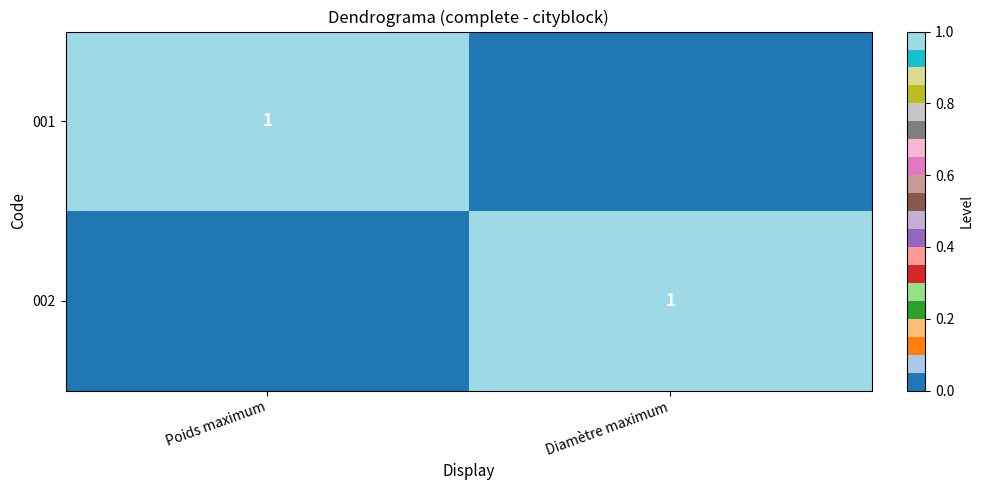

True or false: 002 has a value of 1 at Diamètre maximum.

True